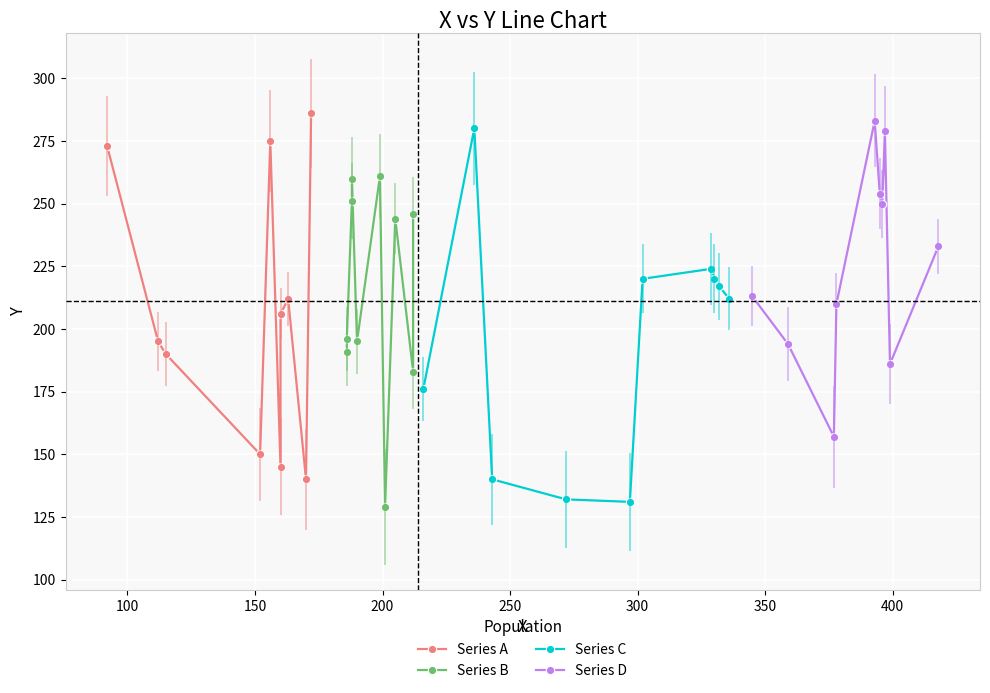

Is this an area chart (filled region under the line)?

No